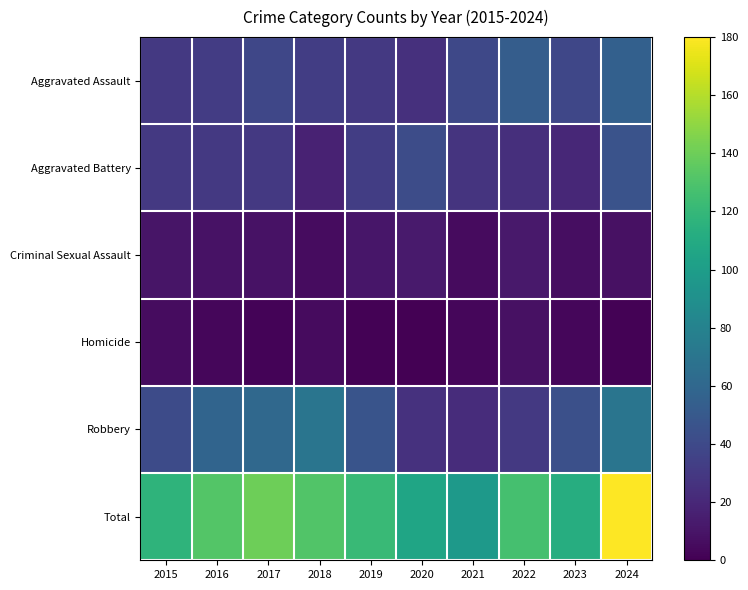

List the series in order of their peak value, highest first.

Total, Robbery, Aggravated Assault, Aggravated Battery, Criminal Sexual Assault, Homicide